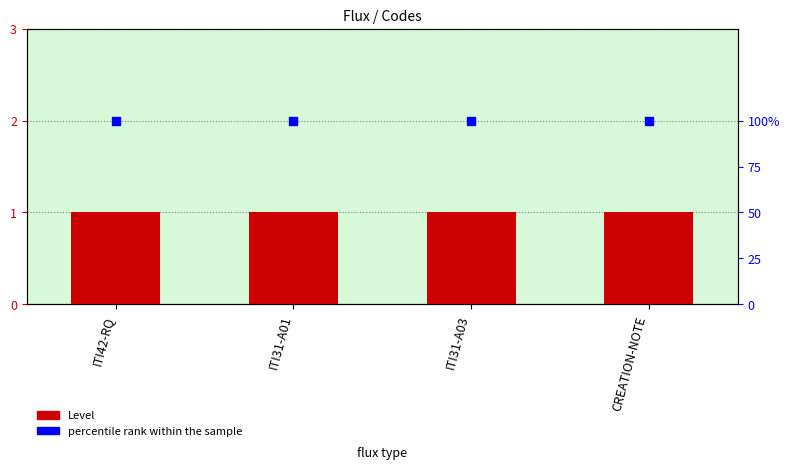

At how many categories does at least one series exceed 83?

4